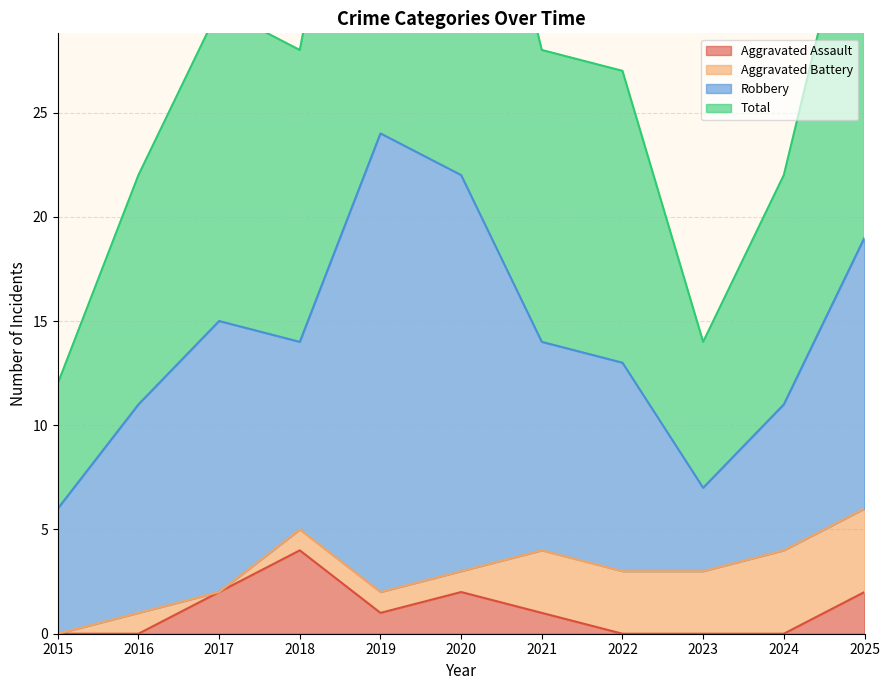

True or false: Aggravated Assault has a value of 0 at 2021.

False